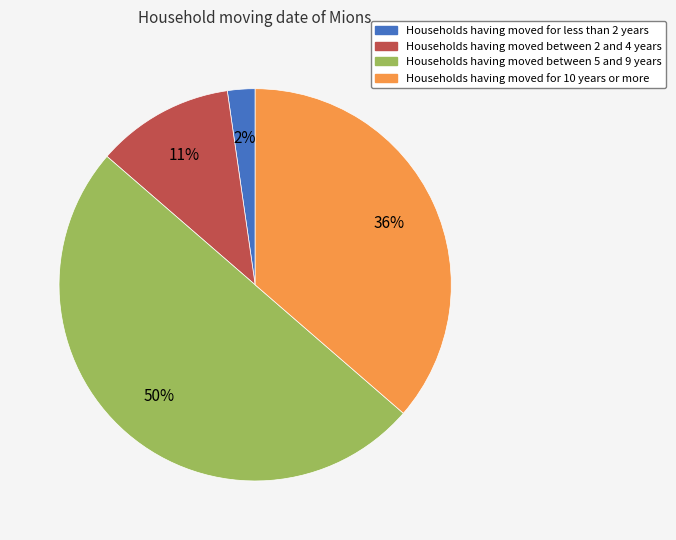

How many segments does this pie chart have?

4